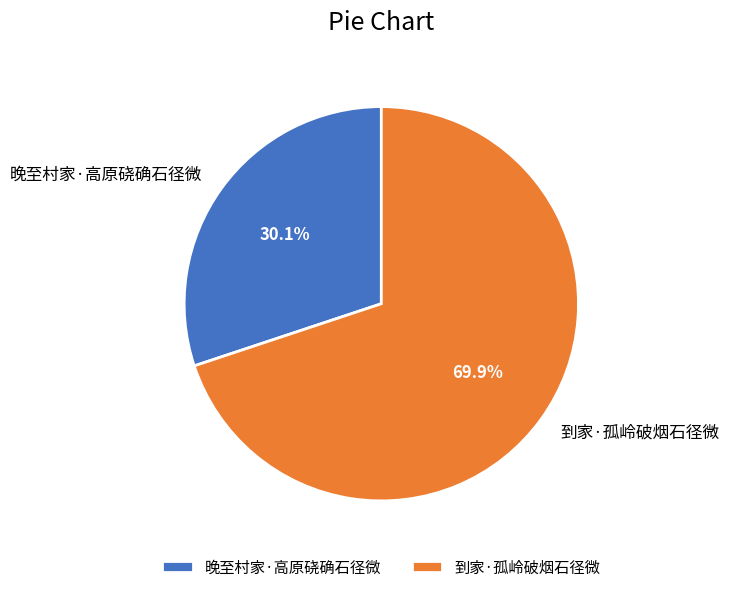

To the nearest percent, what is the combined percentage of 晚至村家·高原硗确石径微 and 到家·孤岭破烟石径微?

100%